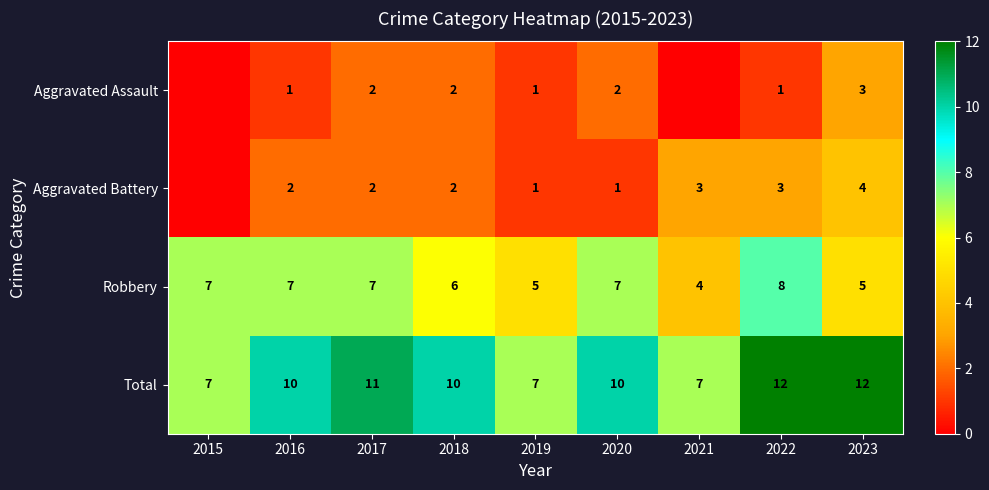

Which has a higher value, 2021 or 2023?

2023